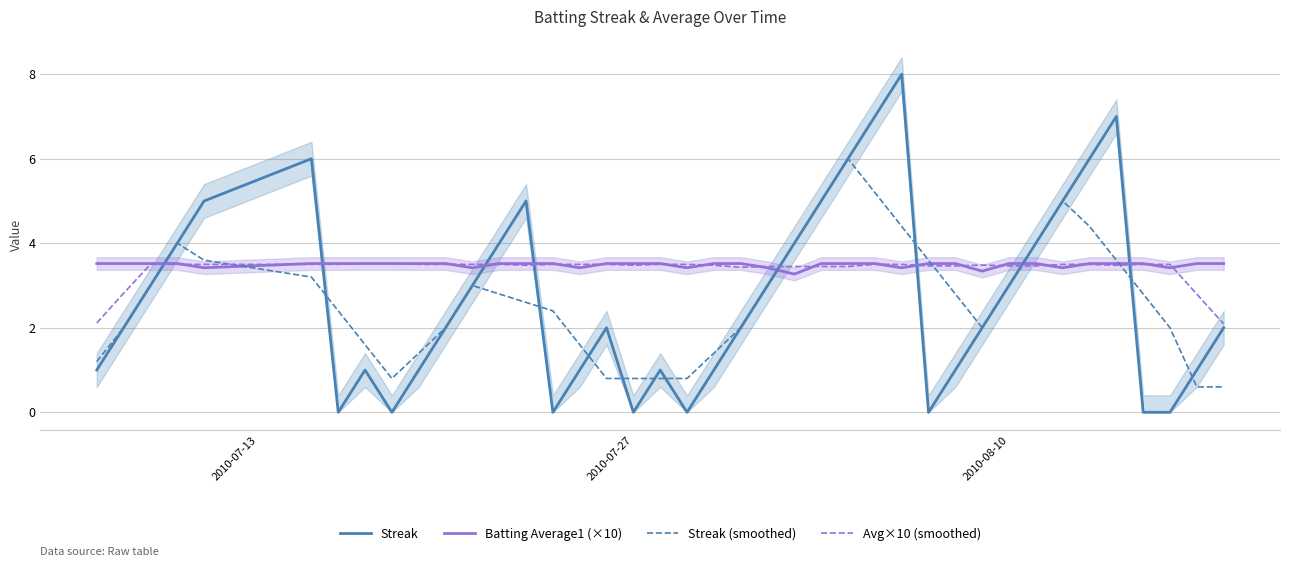

How many times do Streak (smoothed) and Avg×10 (smoothed) cross each other?

6